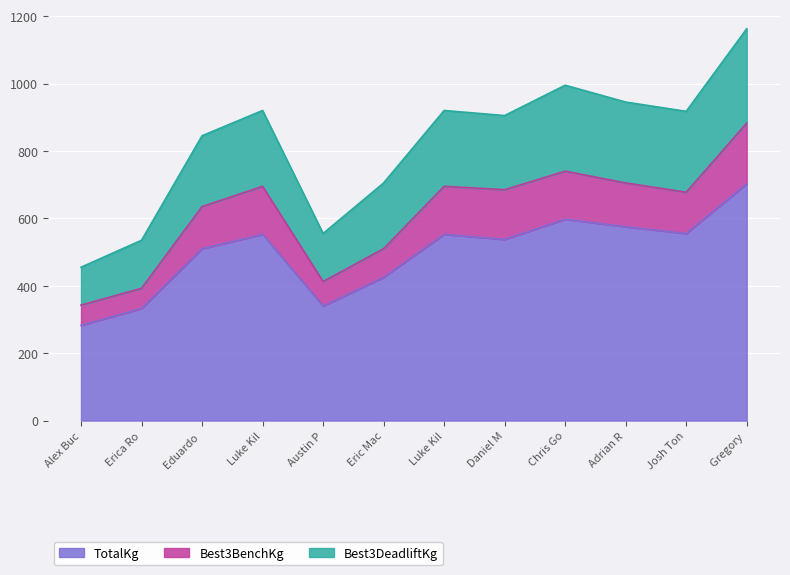

Does the chart display data point markers on the line(s)?

No